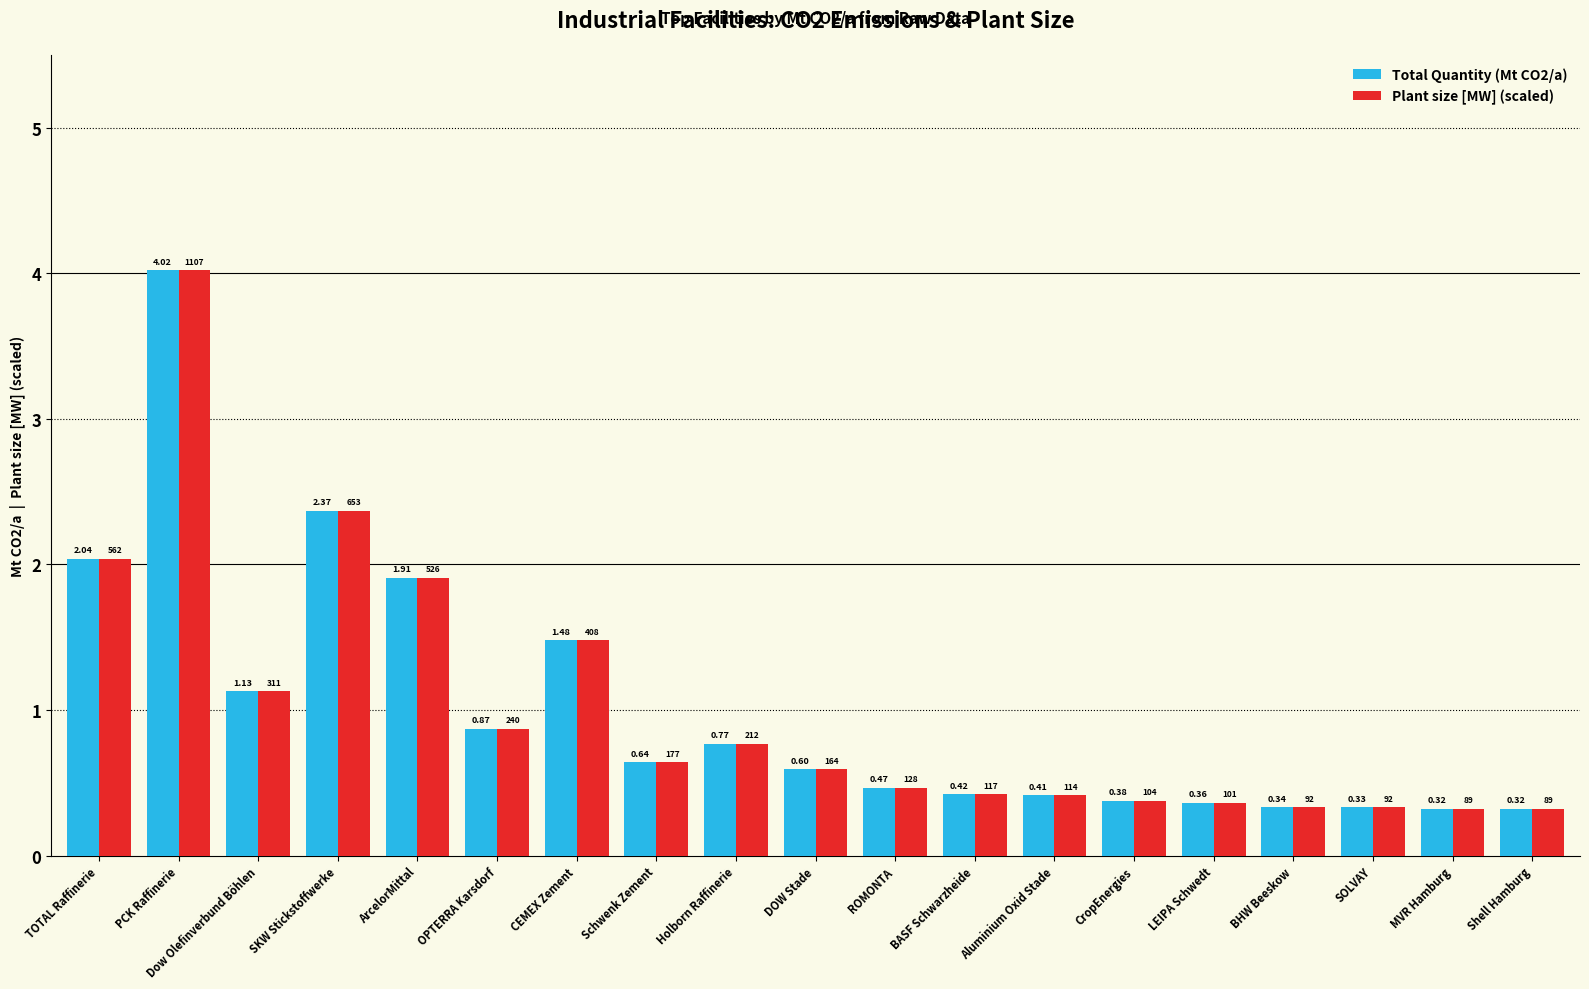

Rank the series by their average value, from highest to lowest.

Plant size [MW] (scaled), Total Quantity (Mt CO2/a)